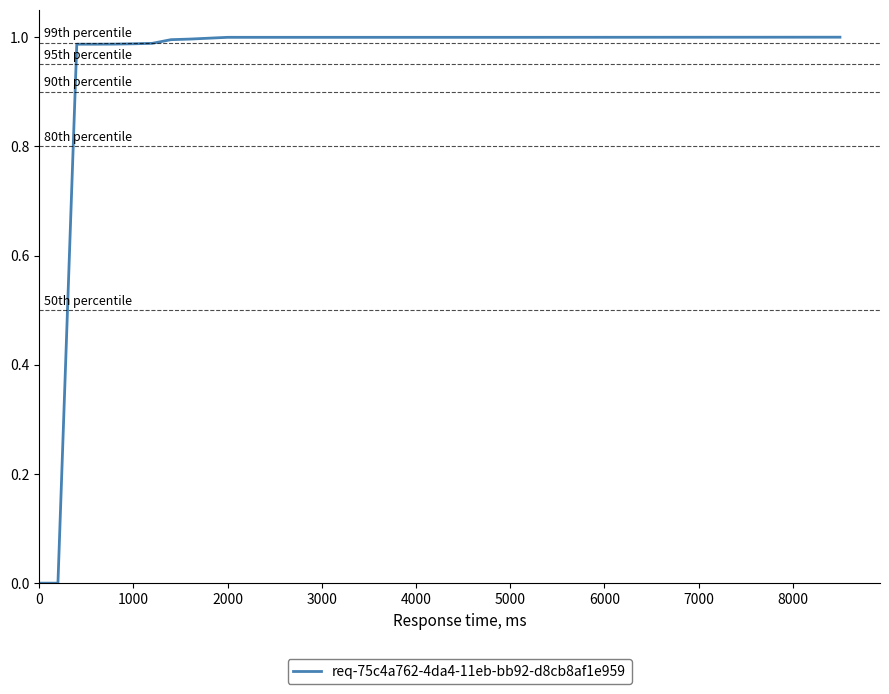

What is the sum of all values?

10.9